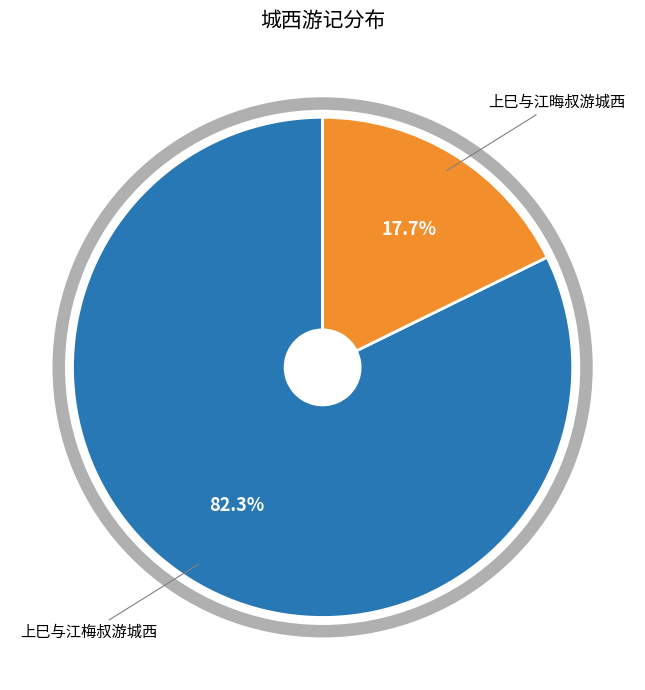

Rank the categories by value from highest to lowest.

上巳与江梅叔游城西, 上巳与江晦叔游城西